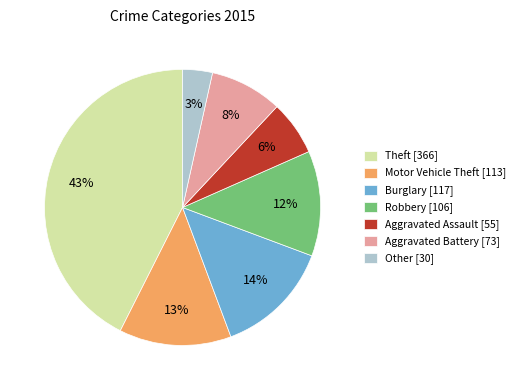

Does Other account for over 50% of the chart?

No